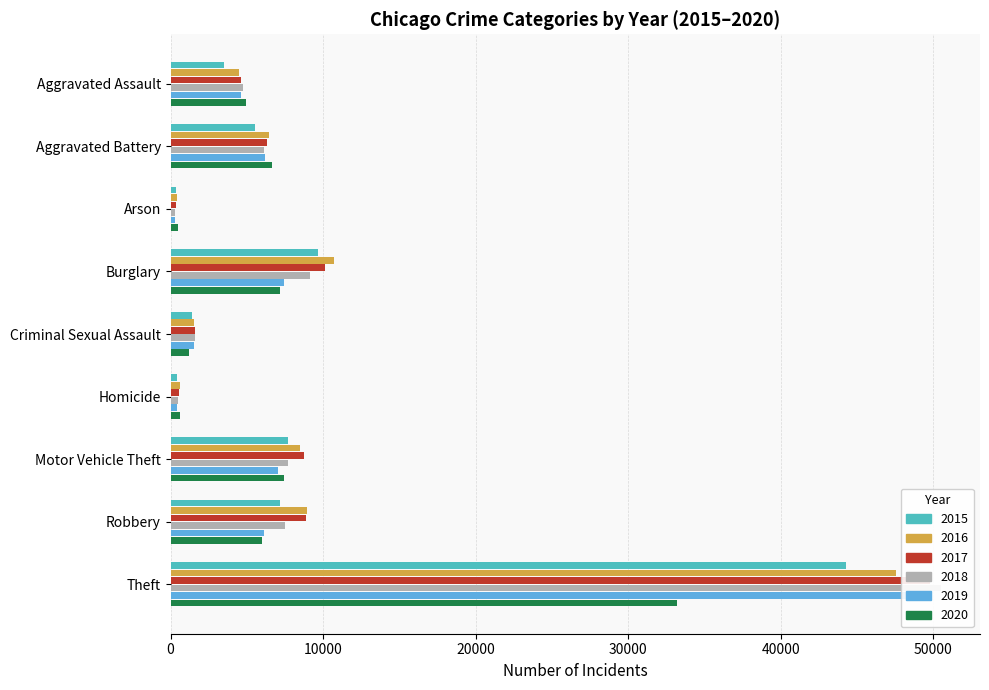

At which label does 2017 reach its peak?

Theft